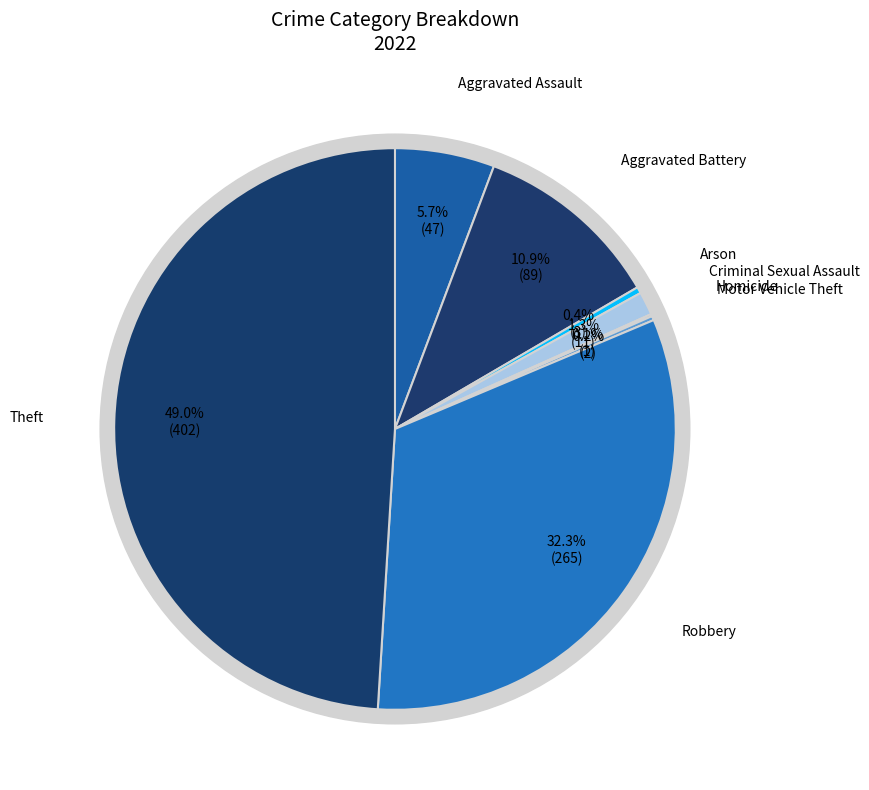

Is Criminal Sexual Assault the majority of the pie?

No